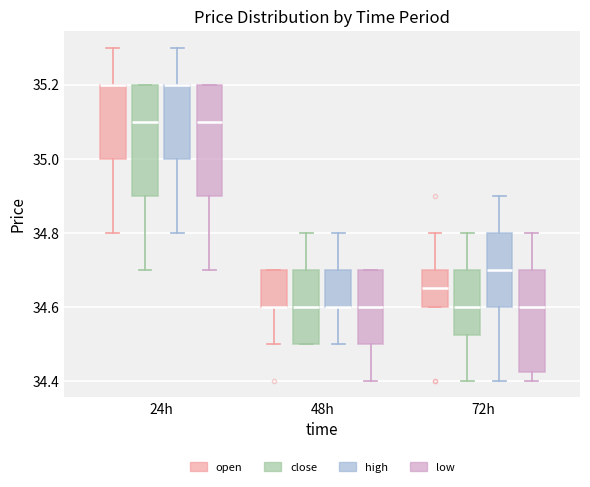

Where does the lower whisker of the box for 48h (high) end on the y-axis? The values are not printed on the chart, so give them approximately, as read against the axis.

34.50